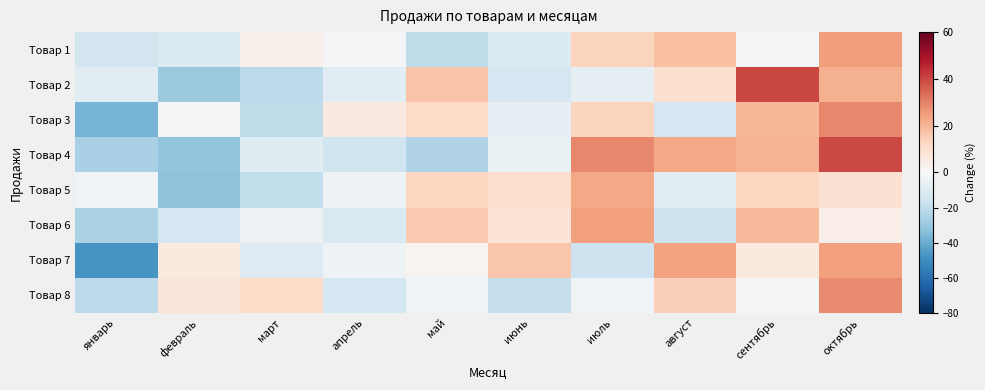

Reading right to left, list all the values displayed in this chart.

Товар 1: октябрь=25.3	сентябрь=-1.6	август=18.1	июль=13.4	июнь=-11.1	май=-20.0	апрель=-1.6	март=3.2	февраль=-11.1	январь=-14.7
Товар 2: октябрь=21.1	сентябрь=40.1	август=9.6	июль=-7.6	июнь=-13.3	май=17.1	апрель=-8.7	март=-20.8	февраль=-29.4	январь=-8.2
Товар 3: октябрь=29.0	сентябрь=20.0	август=-14.4	июль=13.2	июнь=-6.5	май=12.1	апрель=5.4	март=-20.6	февраль=-1.4	январь=-36.9
Товар 4: октябрь=39.7	сентябрь=20.7	август=23.0	июль=28.8	июнь=-5.3	май=-23.8	апрель=-15.7	март=-9.9	февраль=-31.3	январь=-26.1
Товар 5: октябрь=9.2	сентябрь=12.8	август=-9.0	июль=23.1	июнь=10.4	май=12.8	апрель=-4.2	март=-20.0	февраль=-32.1	январь=-3.0
Товар 6: октябрь=4.2	сентябрь=19.4	август=-16.3	июль=24.6	июнь=8.3	май=15.9	апрель=-12.2	март=-4.6	февраль=-14.0	январь=-25.1
Товар 7: октябрь=24.6	сентябрь=5.7	август=24.1	июль=-16.4	июнь=16.7	май=1.5	апрель=-4.3	март=-10.1	февраль=5.7	январь=-47.4
Товар 8: октябрь=28.4	сентябрь=-1.7	август=14.5	июль=-3.6	июнь=-18.6	май=-2.4	апрель=-13.8	март=10.9	февраль=7.3	январь=-21.0